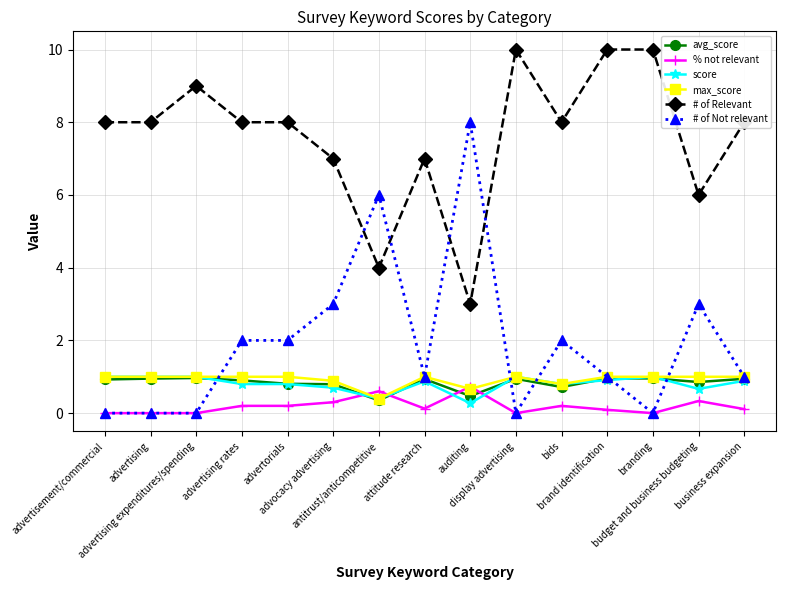

What is the approximate value of # of Not relevant at advocacy advertising?

3.0